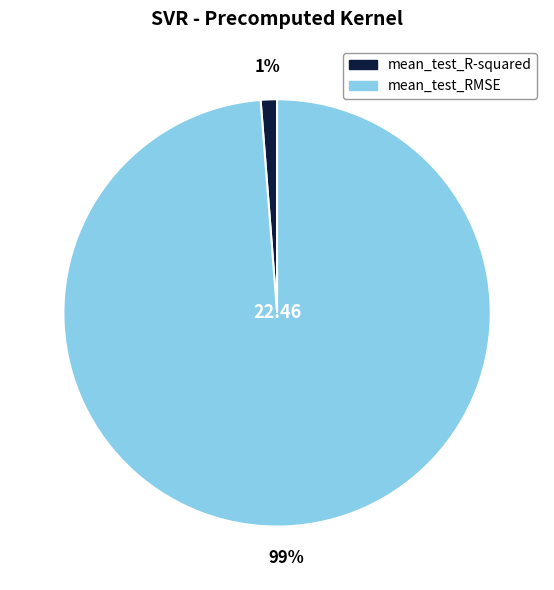

To the nearest percent, what is the difference between the largest and smallest slice percentages?

98%